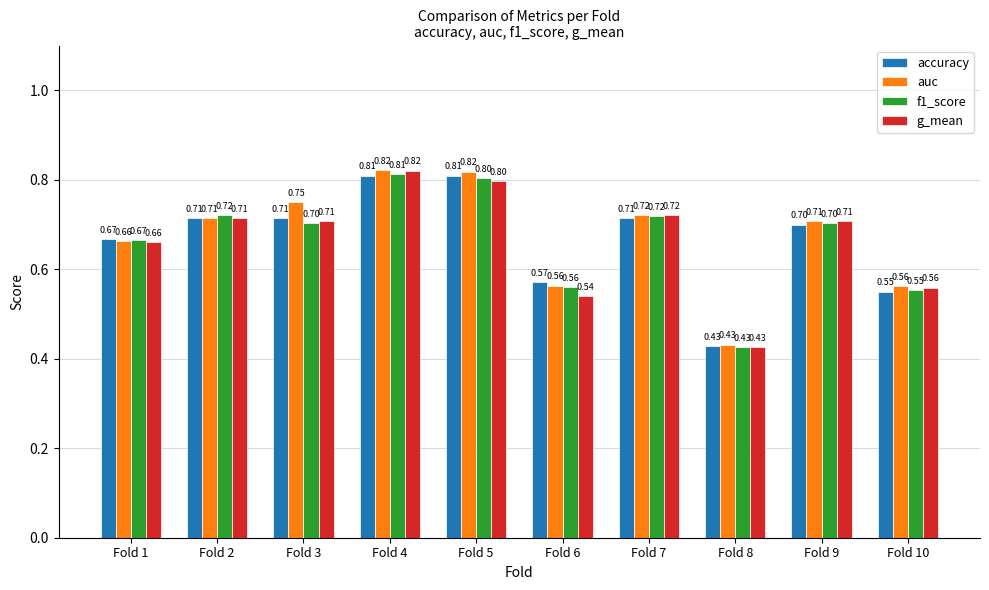

What is the average value of the g_mean series?

0.7